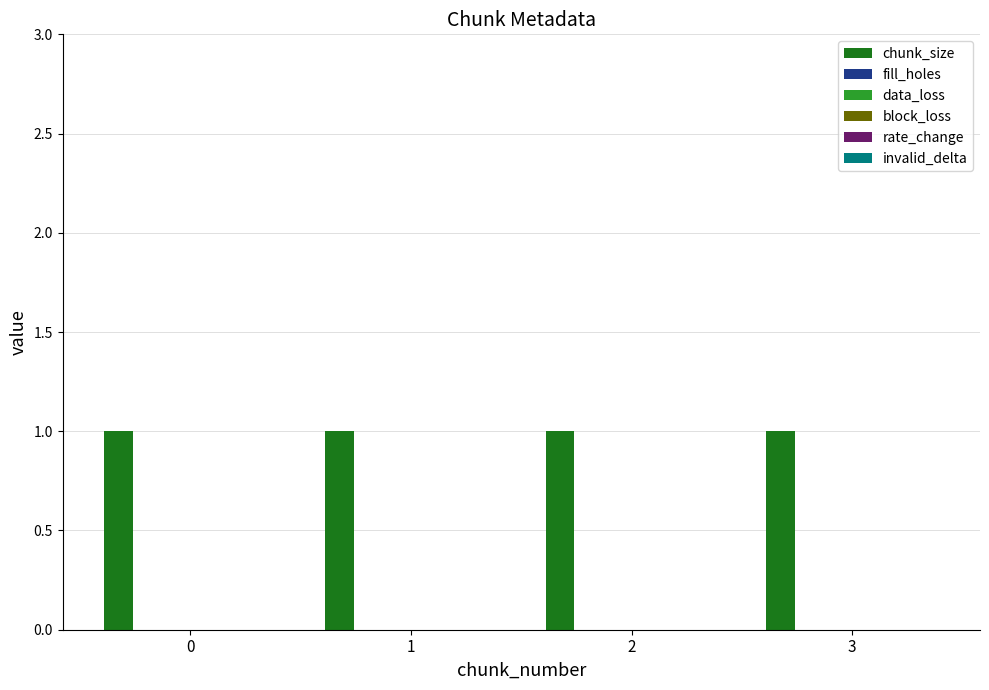

Between 2 and 3, which series saw the biggest shift?

chunk_size